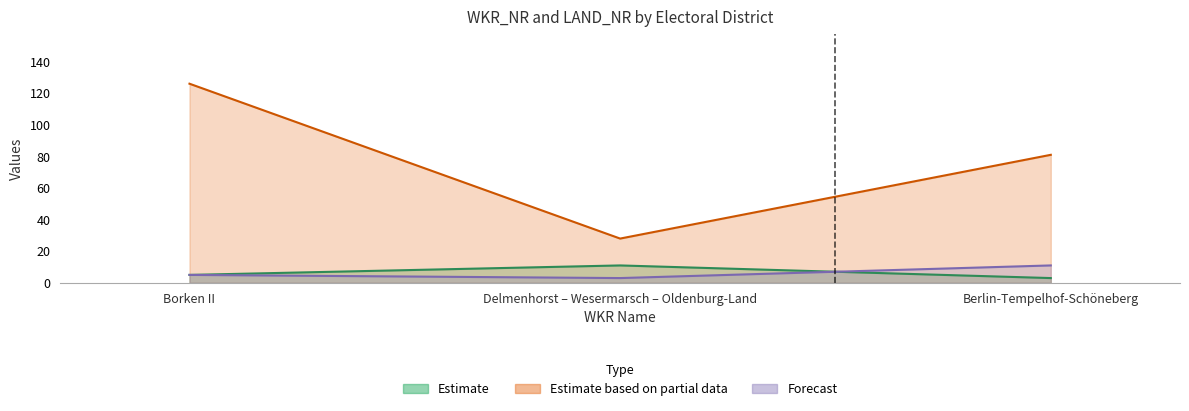

What is the sum of all Forecast values?

19